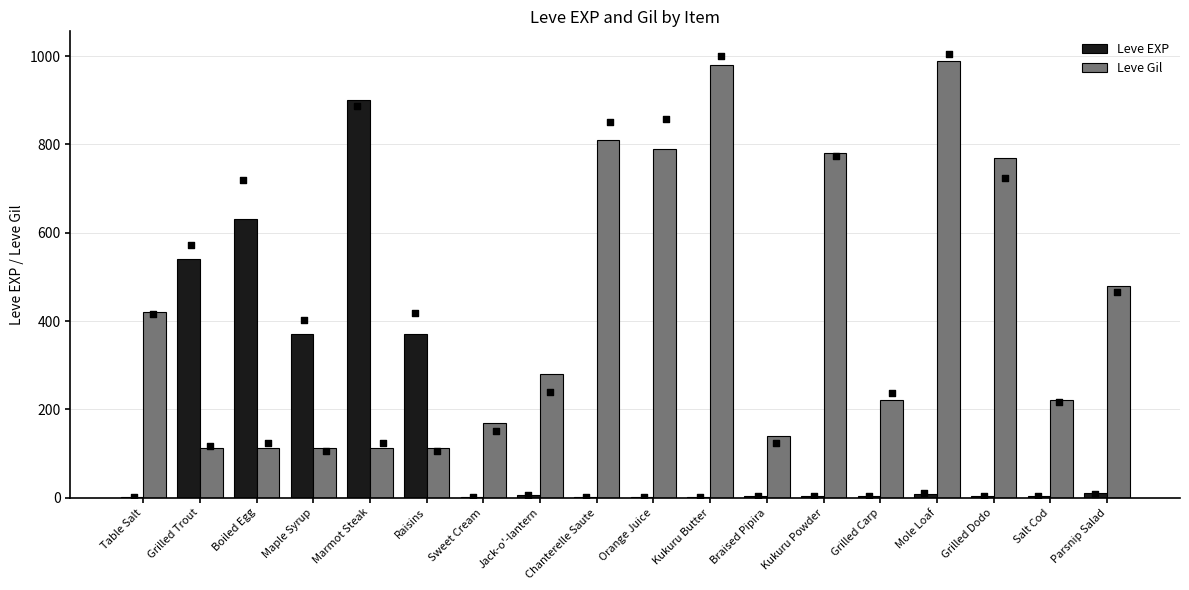

Which series has the largest total across all categories?

Leve Gil